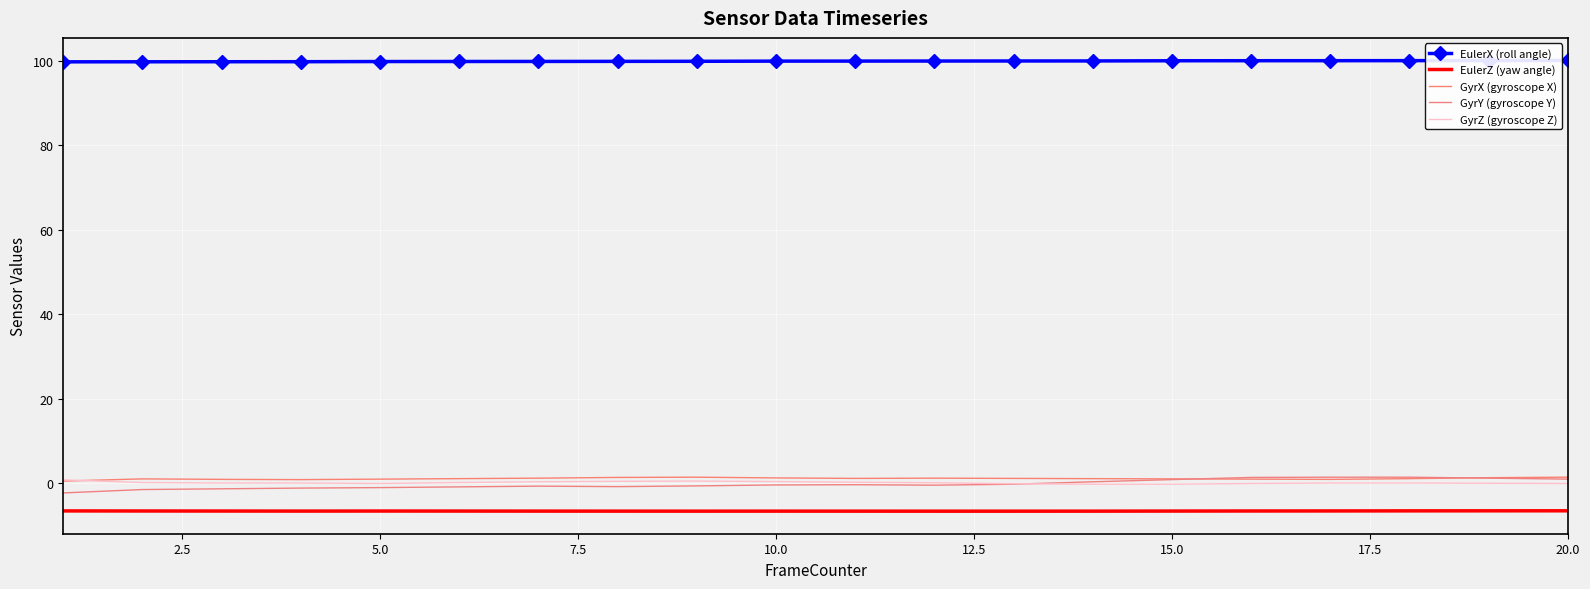

How many distinct data groups are displayed?

5